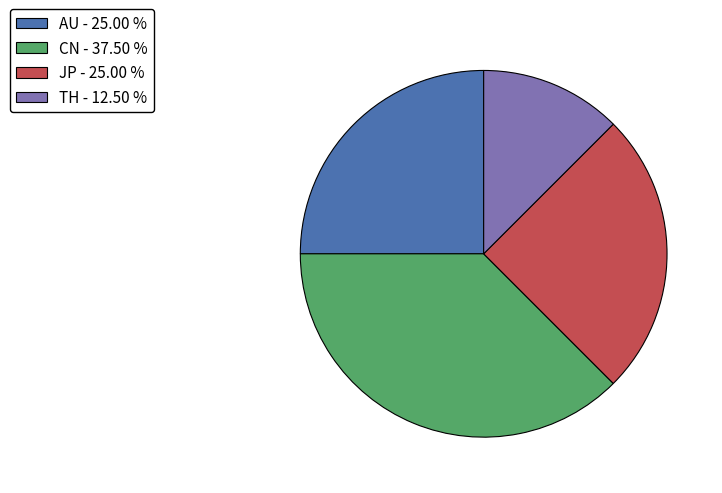

Is there any slice that represents more than half of the pie?

No